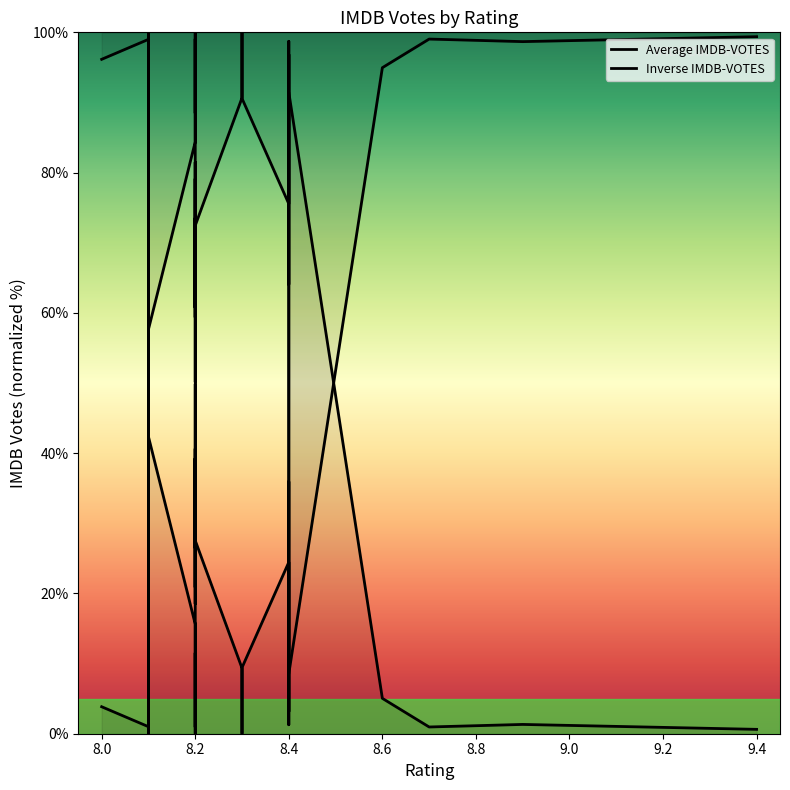

Count the number of data series in this chart.

2